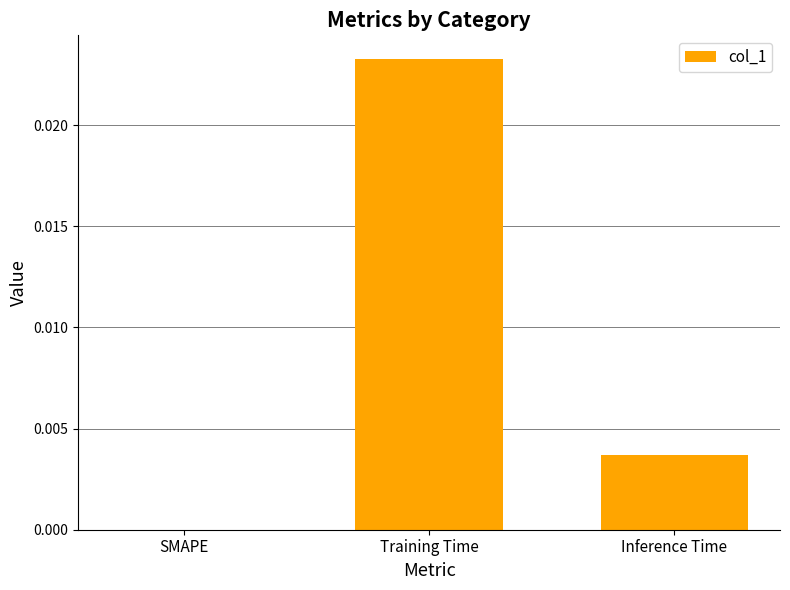

True or false: the data shows 0.0 at SMAPE.

True